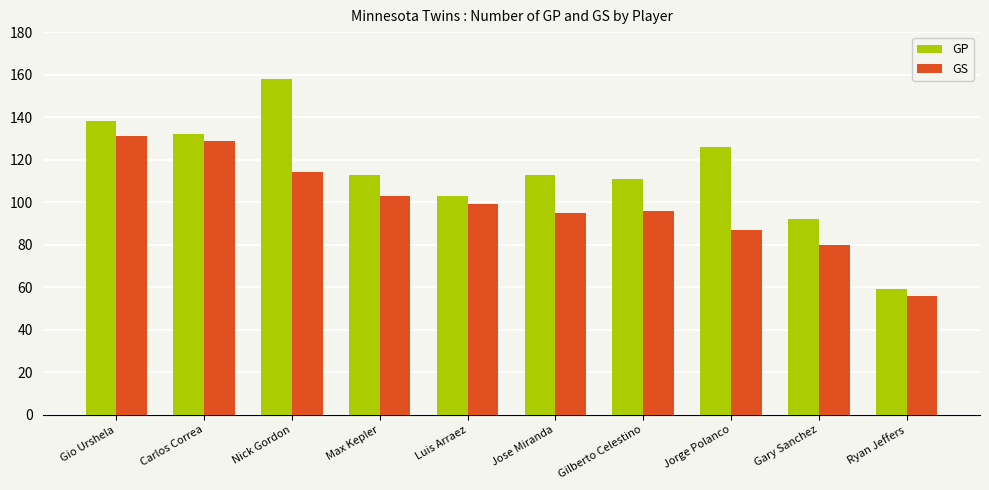

Does the chart contain stacked bars?

No